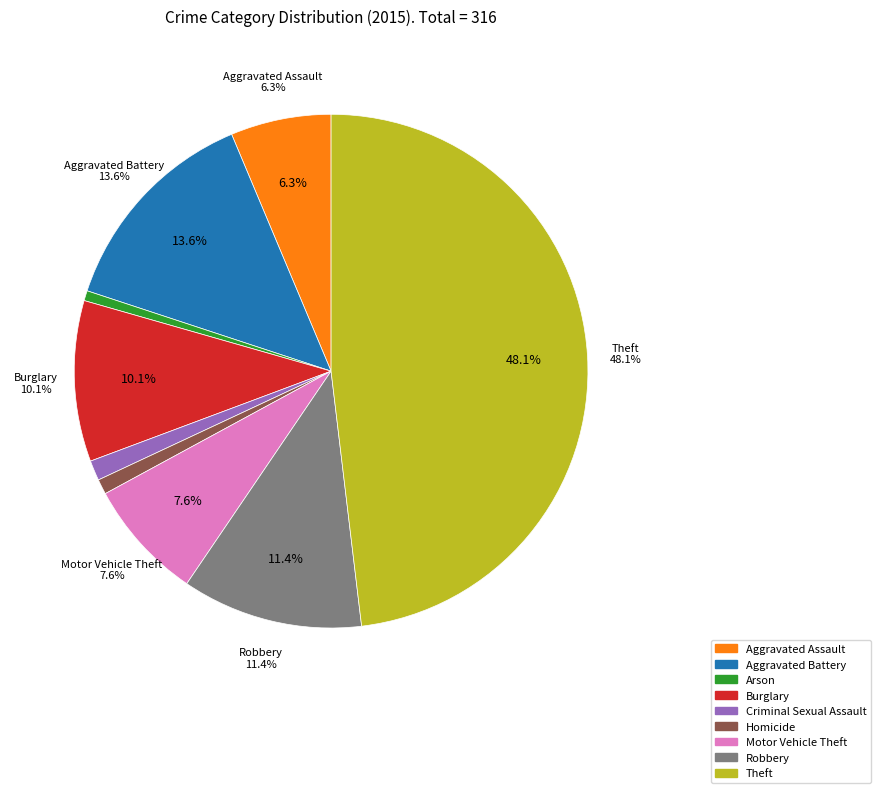

Is it true that Homicide is 11% of the pie?

False